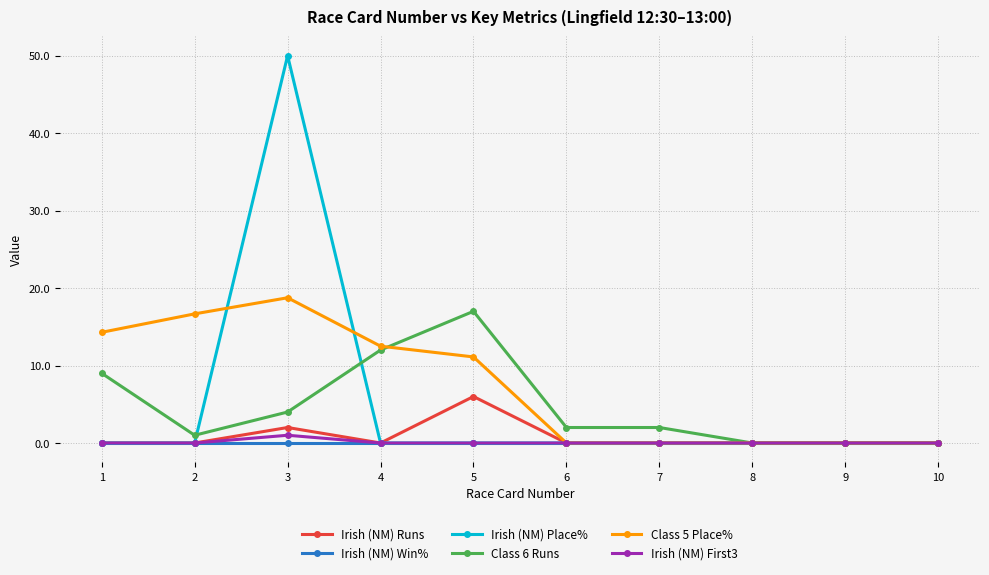

What is the highest value of the Irish (NM) Runs series?

6.0